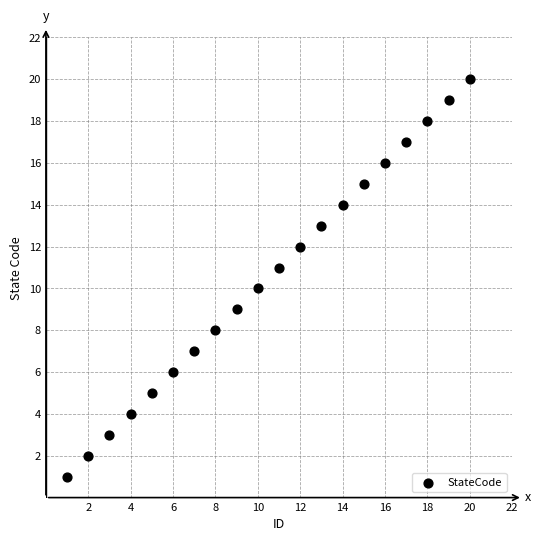

What is the range of Y values (max minus min)?

19